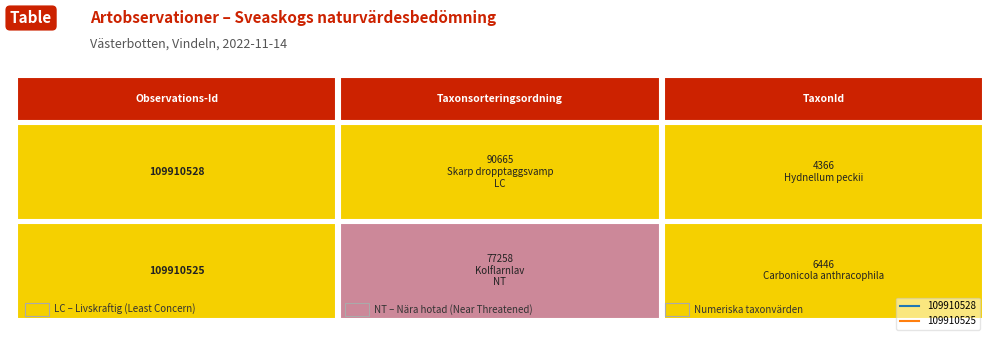

What value does the 109910525 series have at 1, to the nearest 100?

6400